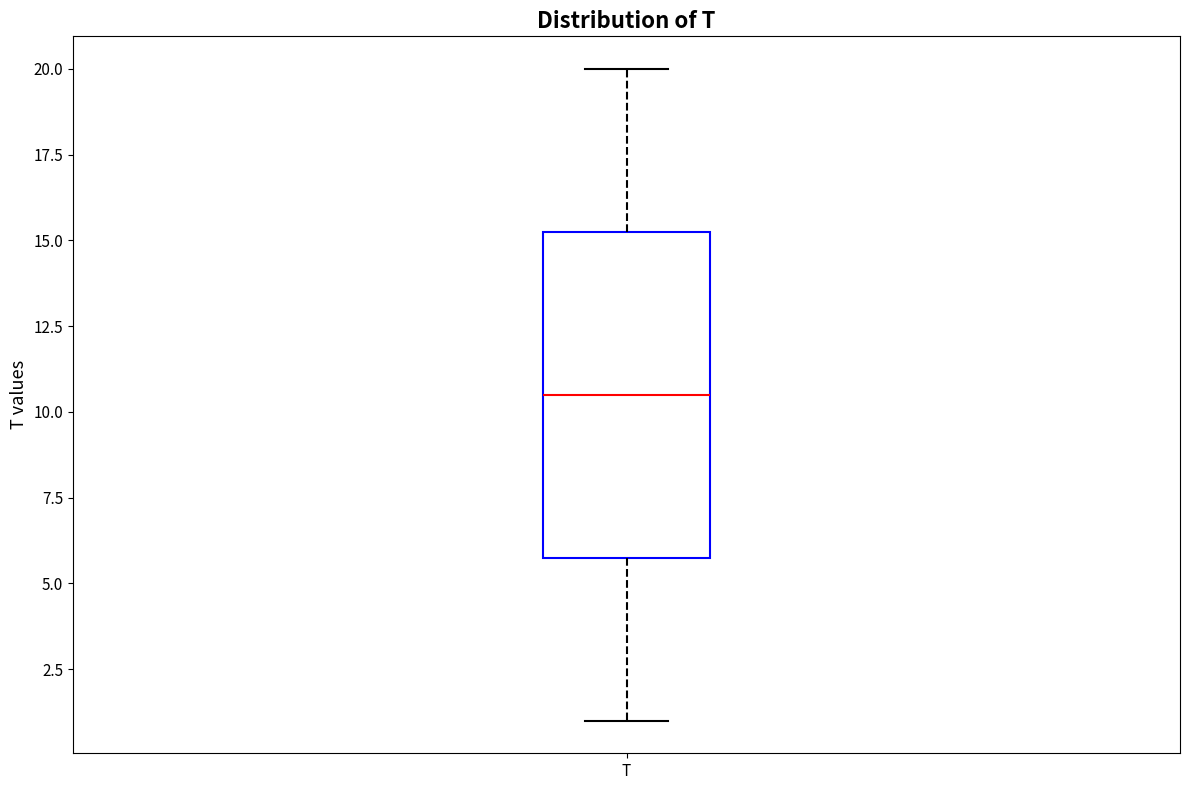

Where does the upper whisker of the box for T end on the y-axis? The values are not printed on the chart, so give them approximately, as read against the axis.

20.0